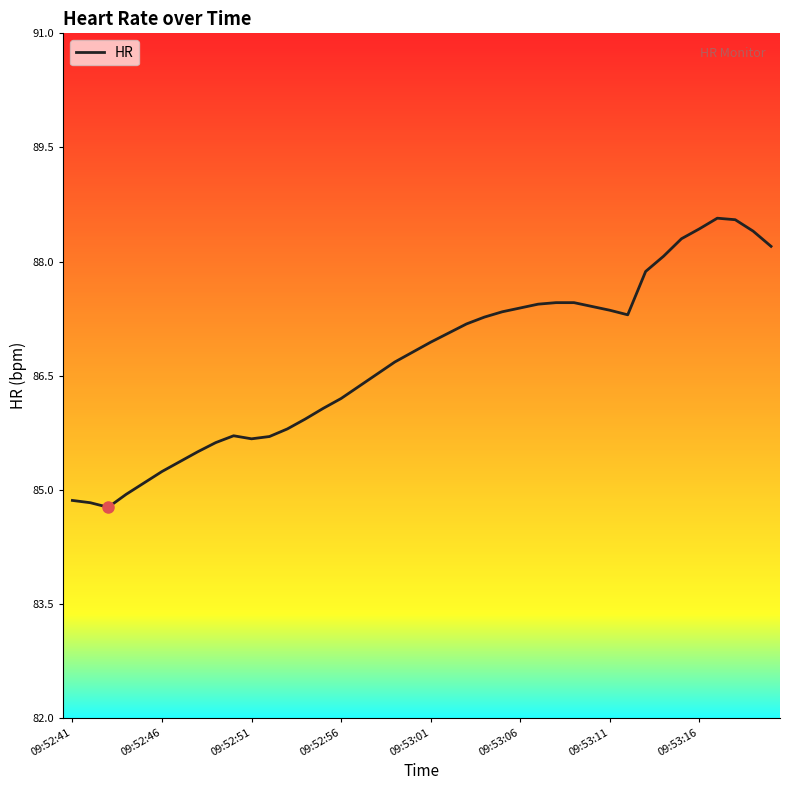

What is the difference between the maximum and minimum values?

3.8